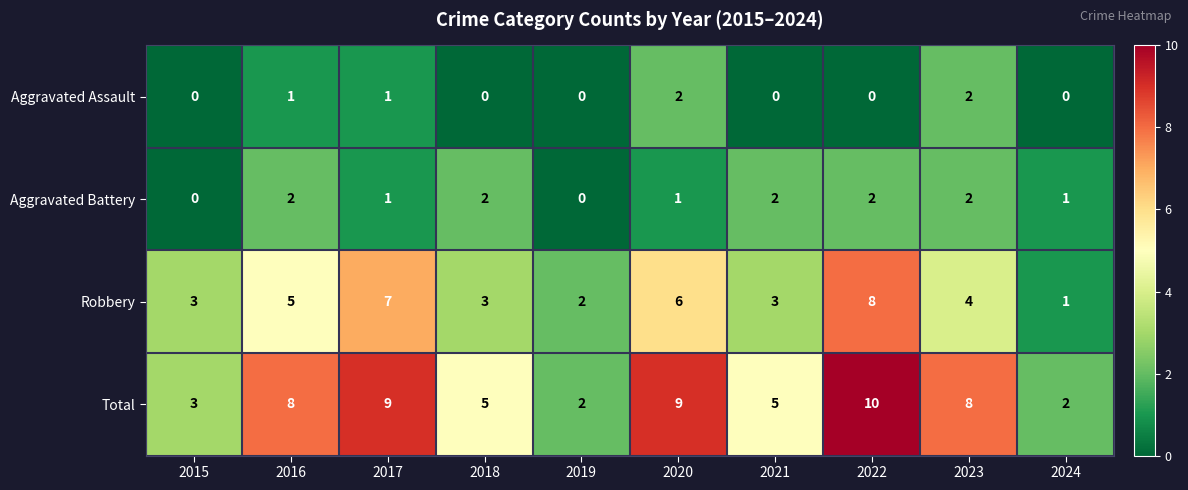

What is the average value of the Robbery series?

4